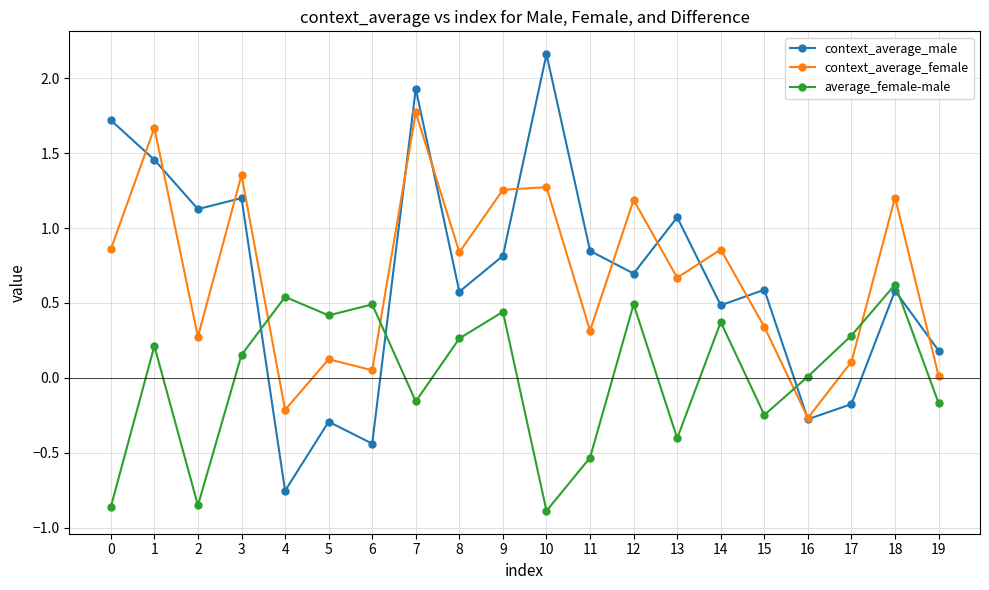

At which label does context_average_male reach its peak?

10